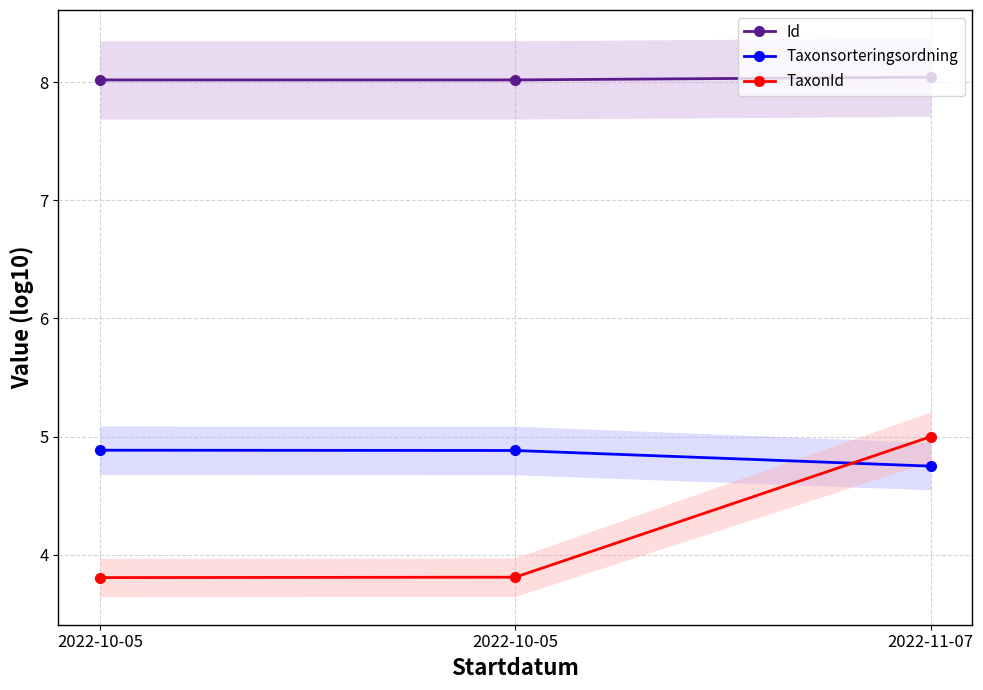

How many data points does each series have?

3